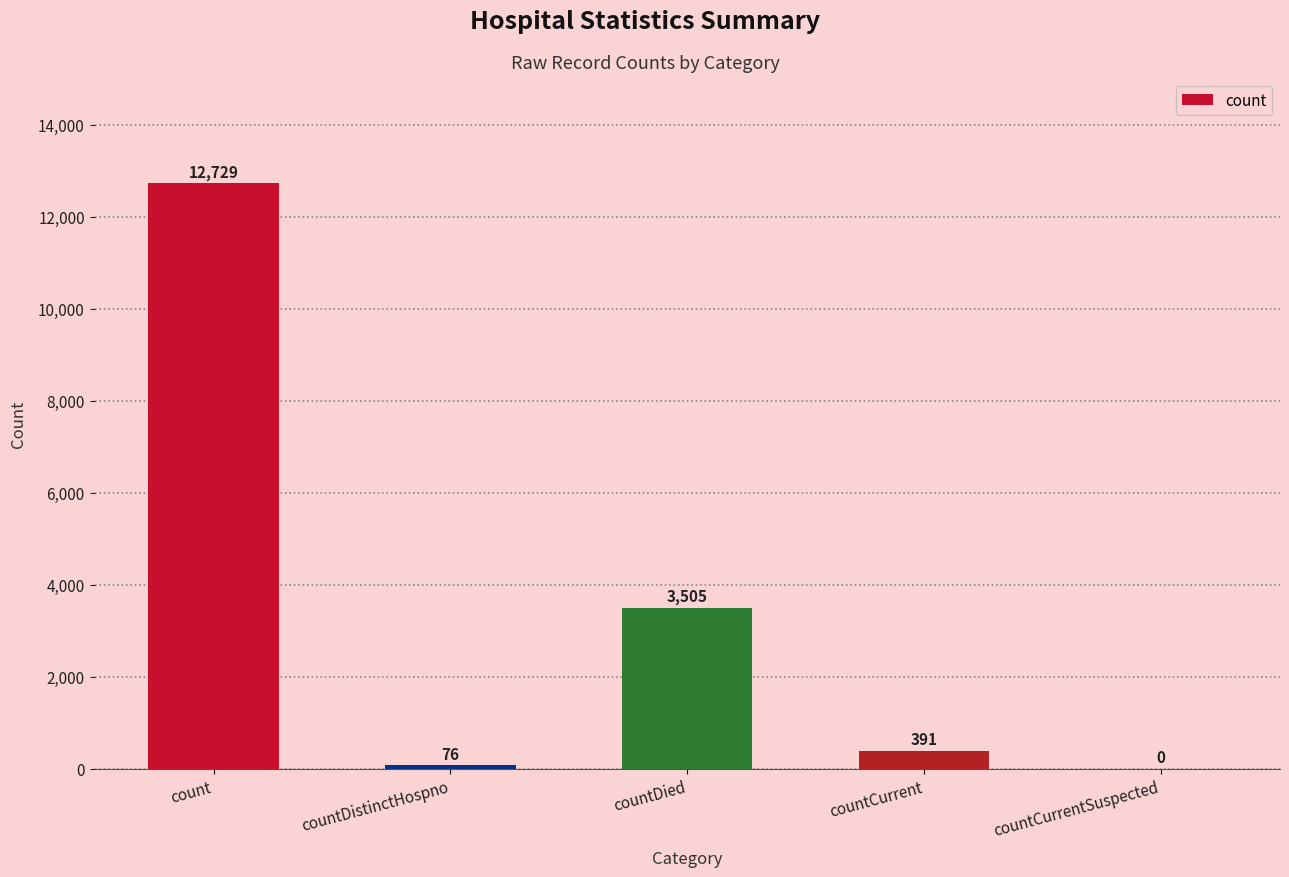

What is the sum of all values?

16701